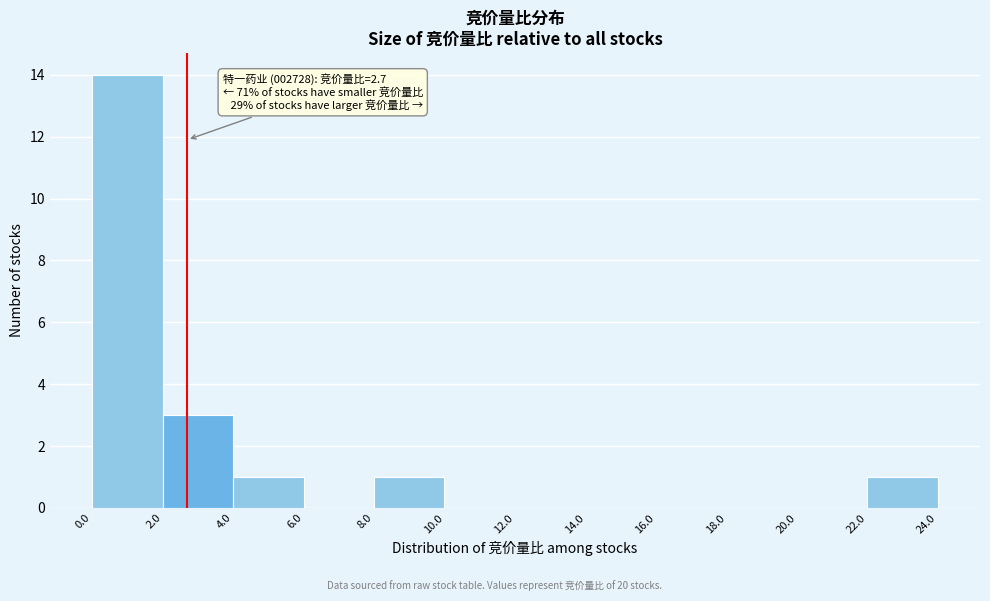

Over which range of the x-axis is the bar tallest?

0.0 to 2.0